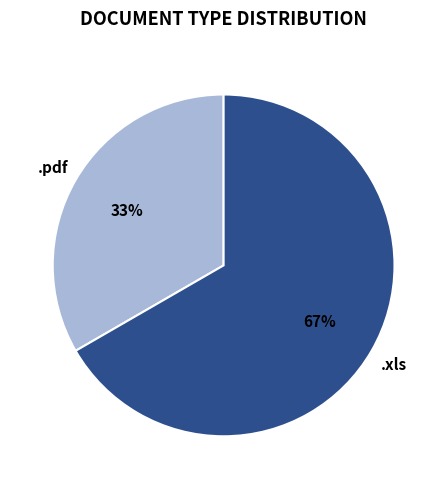

True or false: .xls accounts for 72% of the total.

False